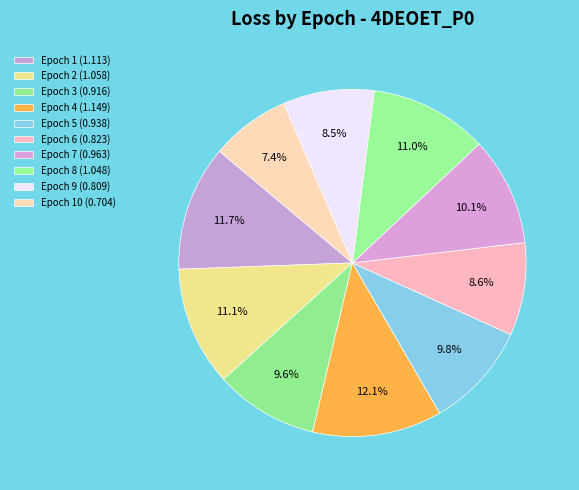

To the nearest percent, what is the average slice percentage?

10%